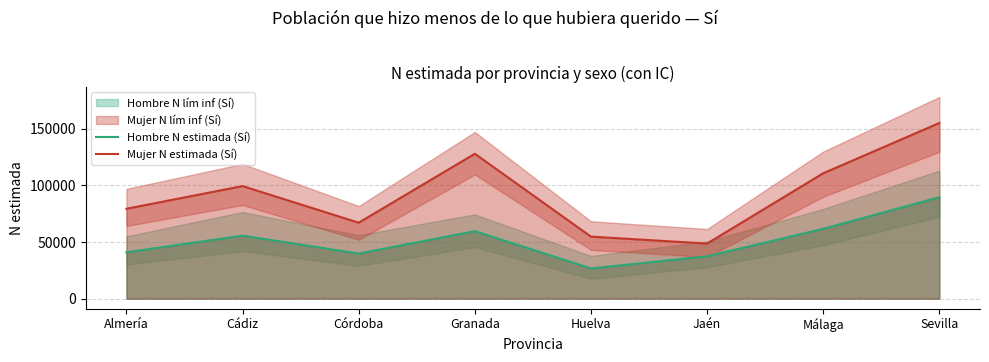

What is the total value across all series at Córdoba?

106870